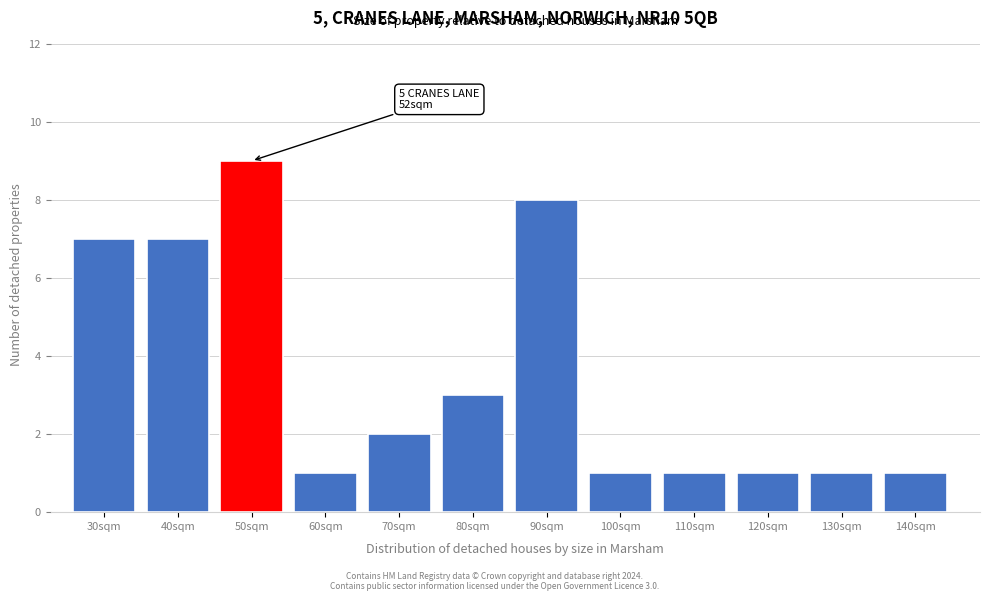

Reading right to left, what are all the values shown in this chart?

140sqm=1	130sqm=1	120sqm=1	110sqm=1	100sqm=1	90sqm=8	80sqm=3	70sqm=2	60sqm=1	50sqm=9	40sqm=7	30sqm=7